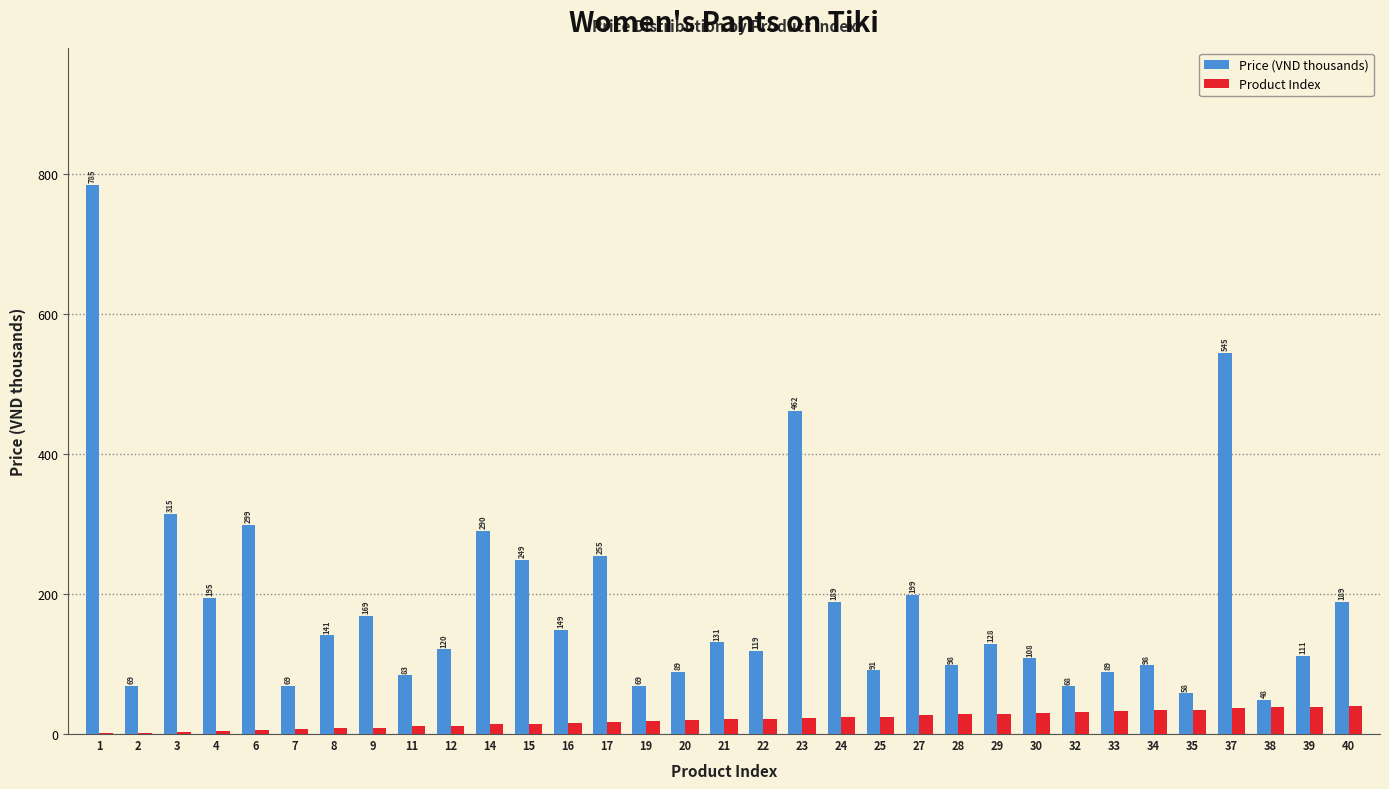

What is the sum of the Price (VND thousands) values at 37 and 24?

734.0